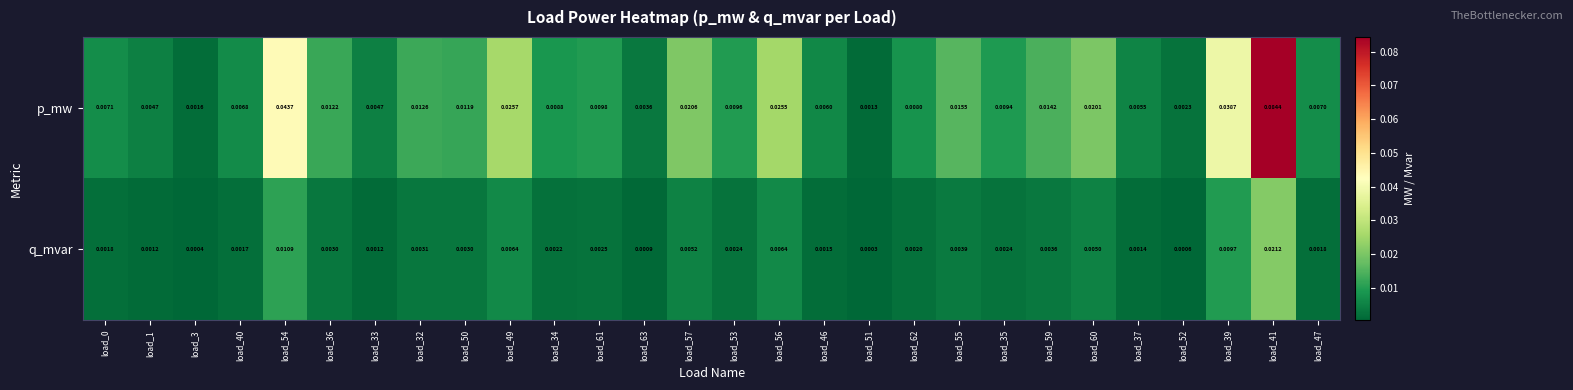

List the series in order of their overall mean, highest first.

p_mw, q_mvar